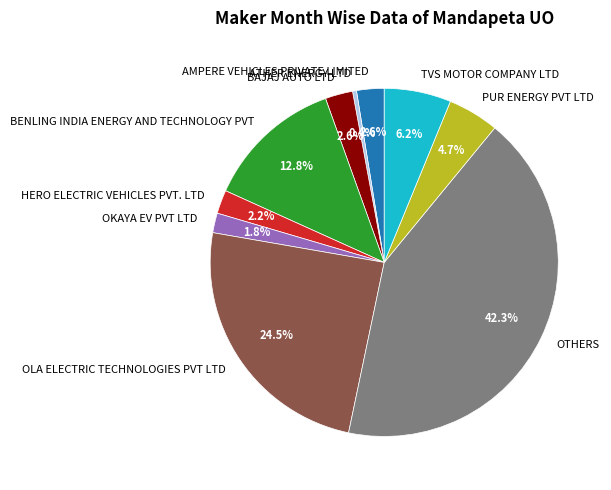

What portion of the pie excludes AMPERE VEHICLES PRIVATE LIMITED?

97.4%